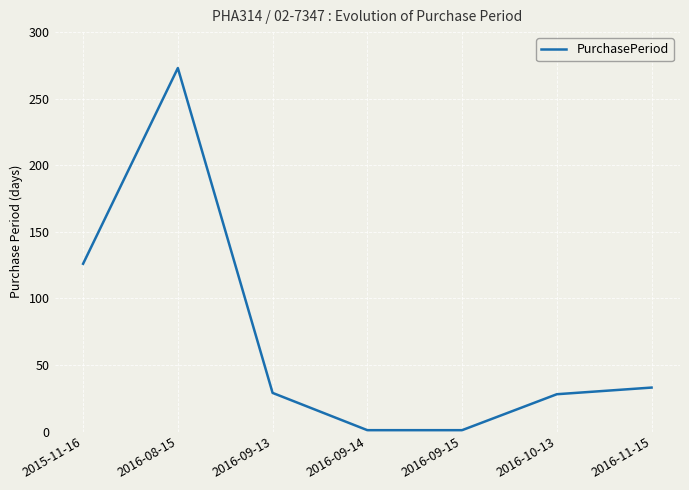

True or false: the data has more than 0 interior local peaks.

True